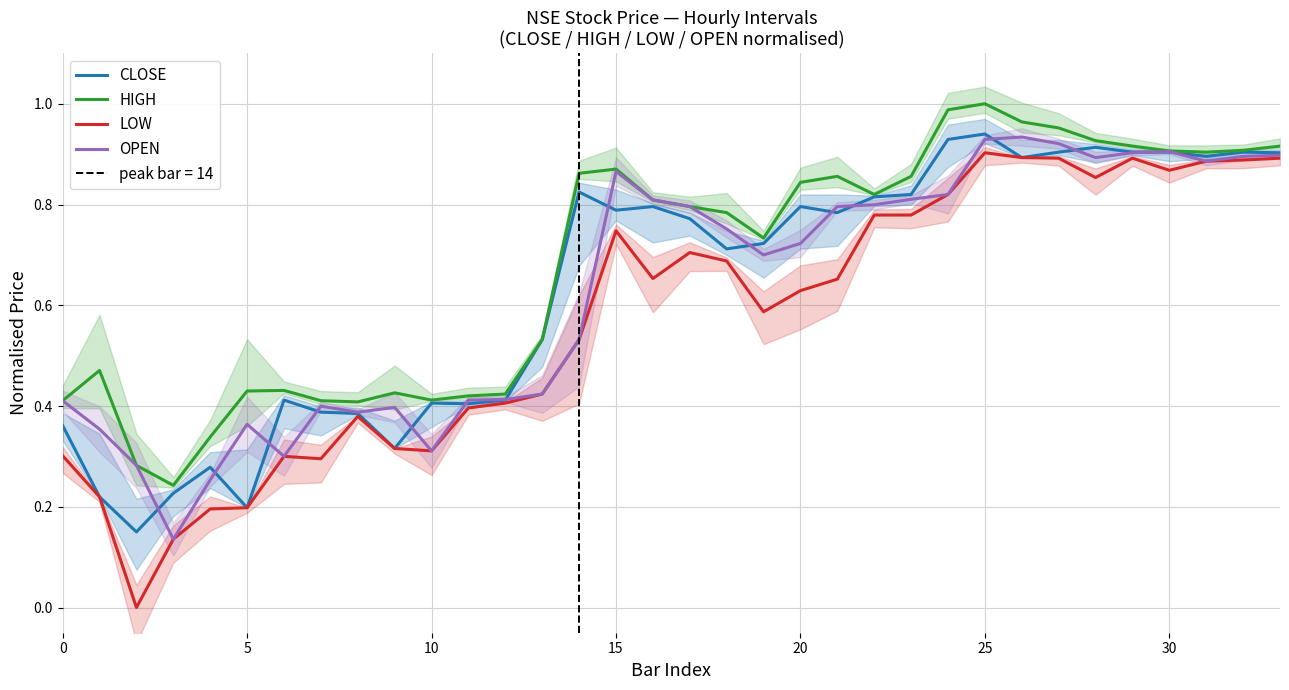

Rank the series by their maximum value, from lowest to highest.

LOW, OPEN, CLOSE, HIGH